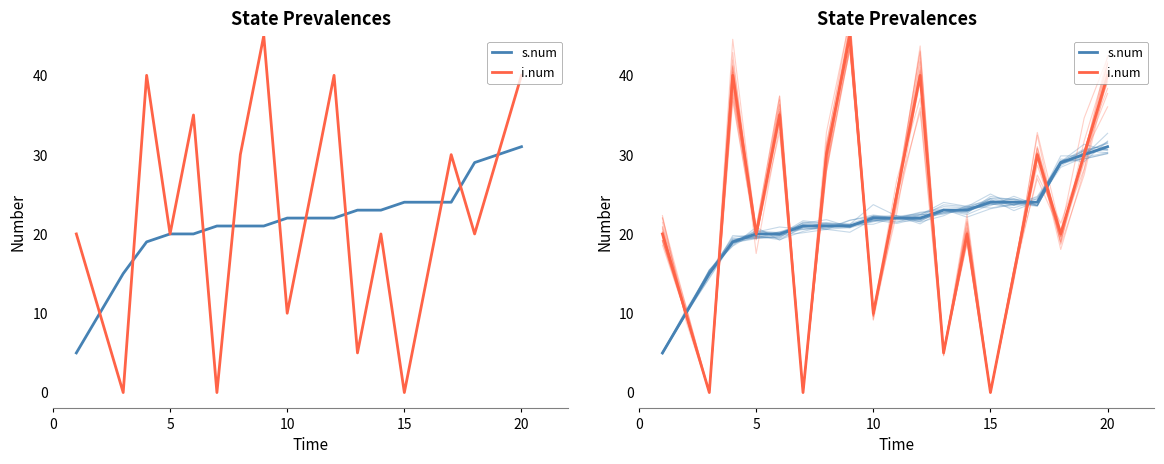

How many values in the i.num series are below 20?

7